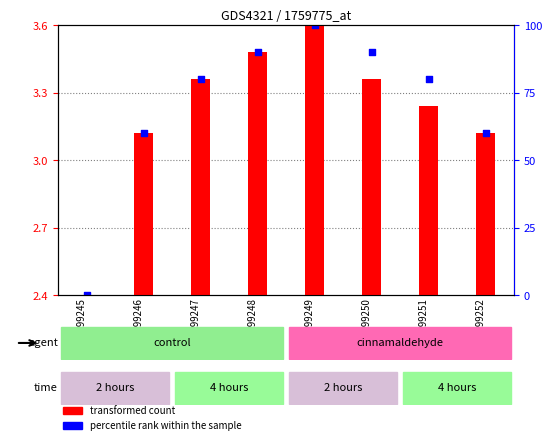

At how many categories does at least one series exceed 0?

8